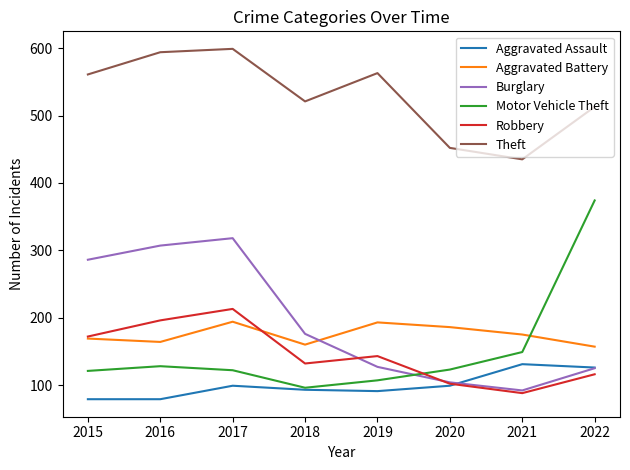

Between which two adjacent categories do Motor Vehicle Theft and Burglary first intersect?

2019 and 2020